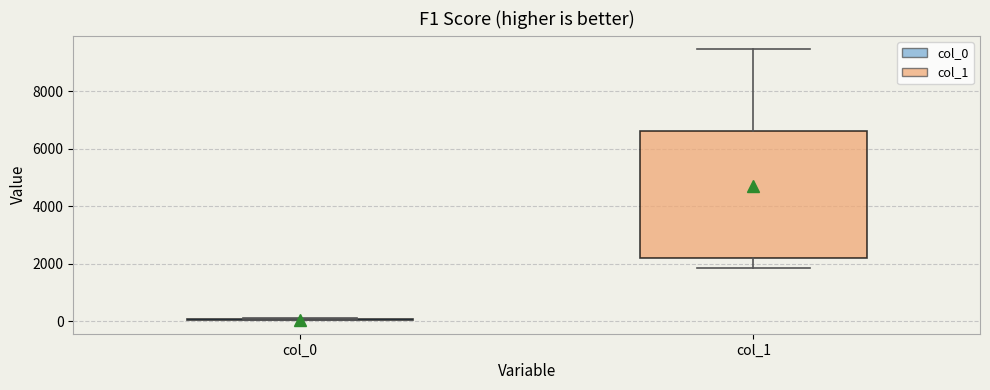

Comparing the boxes themselves (not the whiskers), which one is the tallest?

col_1